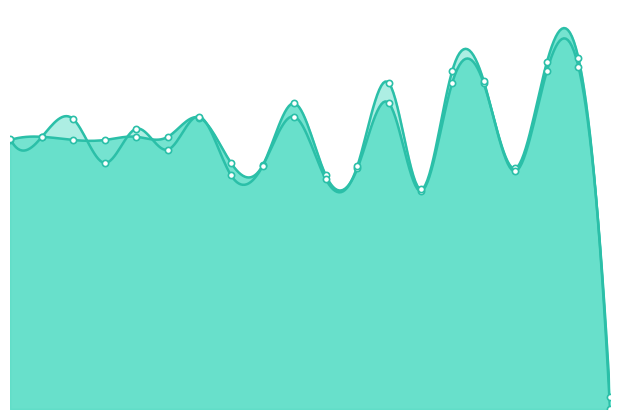

Which series has the largest Y range (max minus min)?

y0